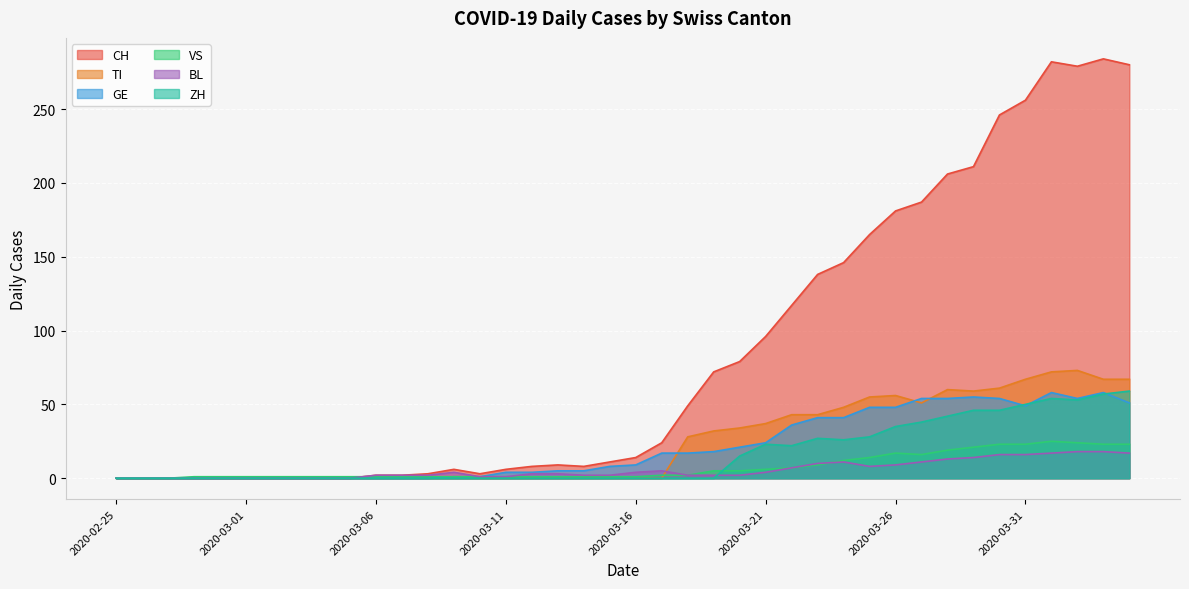

Reading right to left, list all the values displayed in this chart.

CH: 280	284	279	282	256	246	211	206	187	181	165	146	138	117	96	79	72	49	24	14	11	8	9	8	6	3	6	3	2	2	0	0	0	0	0	0	0	0	0	0
TI: 67	67	73	72	67	61	59	60	51	56	55	48	43	43	37	34	32	28	0	0	0	0	0	0	0	0	0	0	0	0	0	0	0	0	0	0	0	0	0	0
GE: 51	58	54	58	49	54	55	54	54	48	48	41	41	36	24	21	18	17	17	9	8	5	5	4	4	1	1	0	0	0	0	0	0	0	0	0	0	0	0	0
VS: 23	23	24	25	23	23	21	19	16	17	14	12	9	7	6	5	5	2	2	1	1	1	1	1	1	1	1	1	1	1	1	1	1	1	1	1	1	0	0	0
BL: 17	18	18	17	16	16	14	13	11	9	8	11	10	7	4	2	2	2	5	4	2	2	3	3	1	1	4	2	2	2	0	0	0	0	0	0	0	0	0	0
ZH: 59	57	53	54	50	46	46	42	38	35	28	26	27	22	23	15	0	0	0	0	0	0	0	0	0	0	0	0	0	0	0	0	0	0	0	0	0	0	0	0